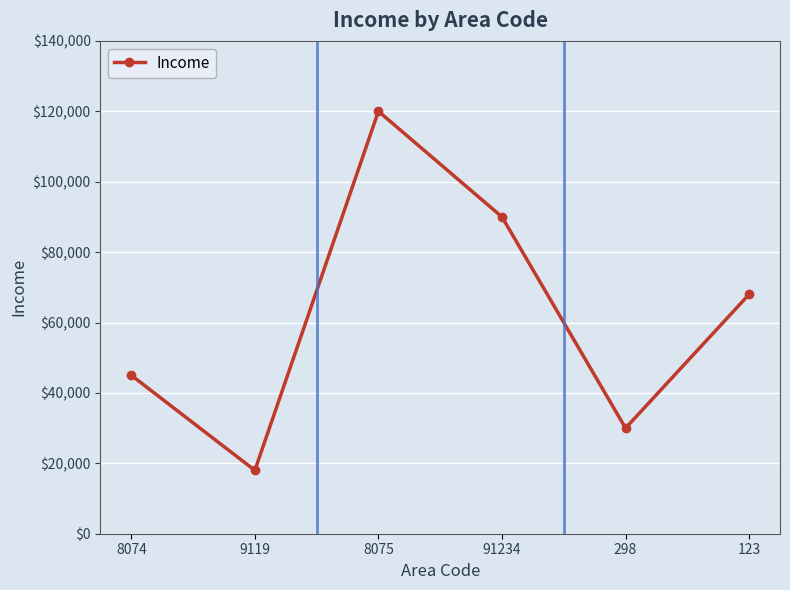

Reading left to right, extract all data points from this chart.

8074=45000	9119=18000	8075=120000	91234=90000	298=30000	123=68000